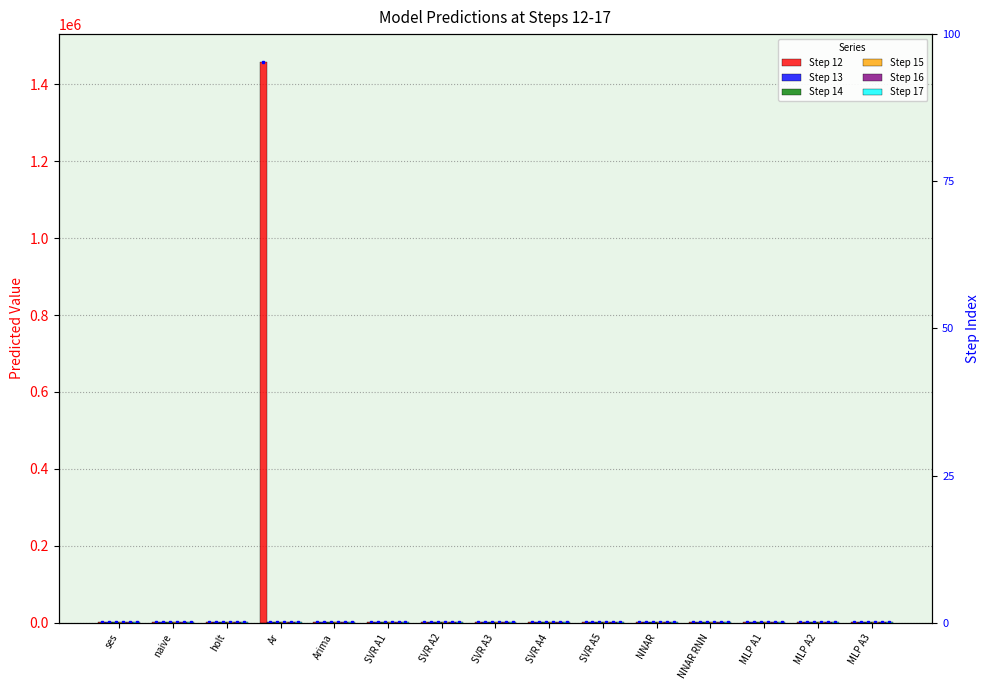

The Step 12 series shows 1522.6 at NNAR. True or false?

False